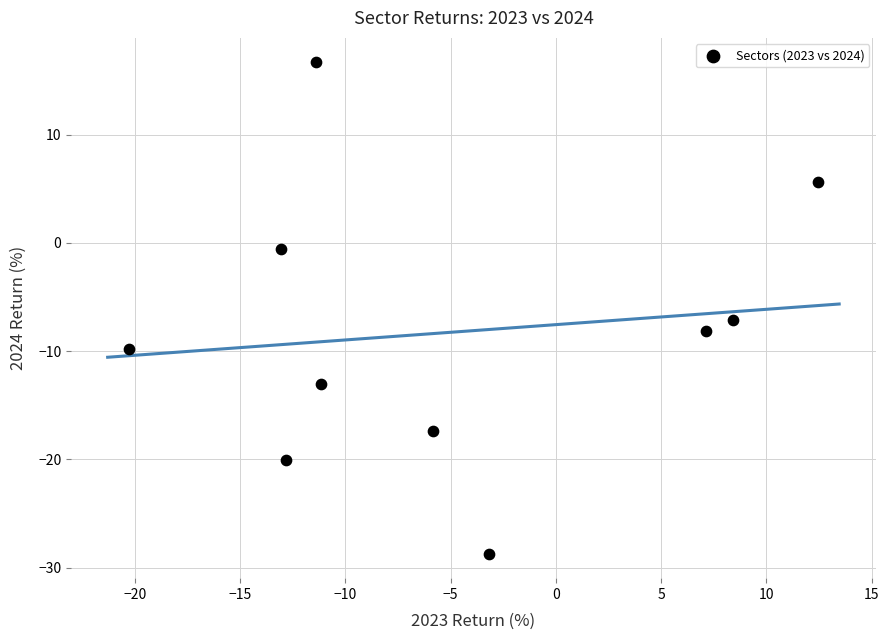

What is the average Y value?

-8.3